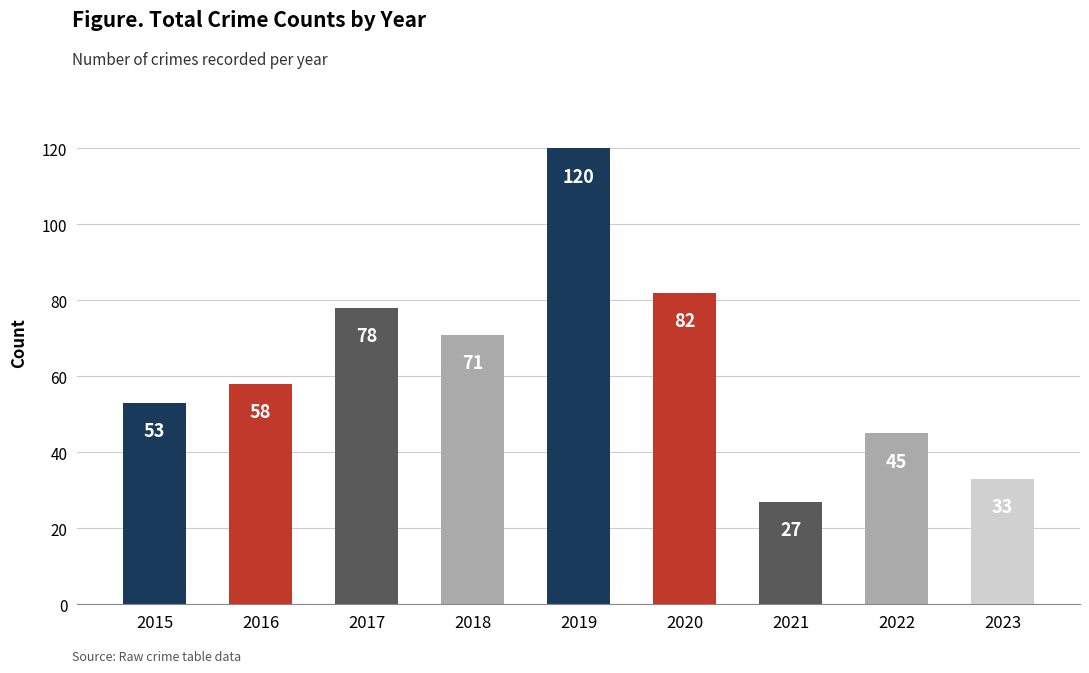

Between 2016 and 2019, which is larger?

2019